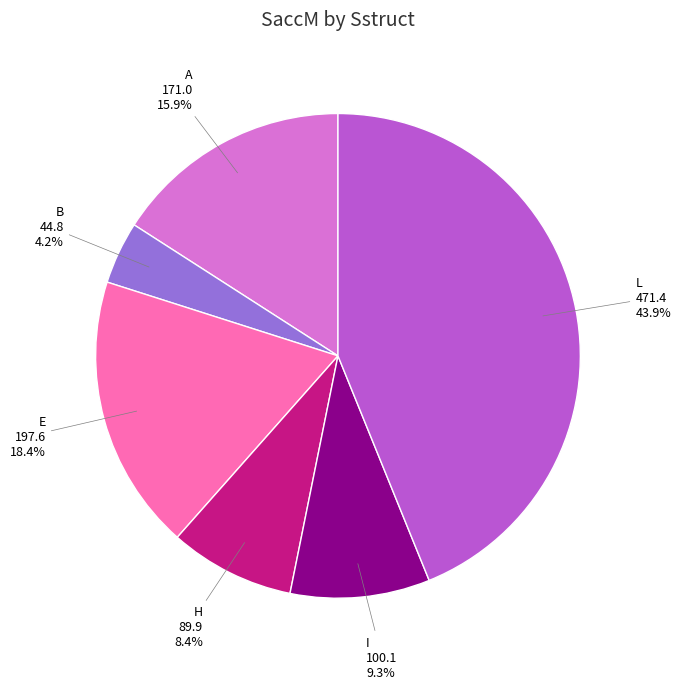

Count the number of slices in the pie.

6